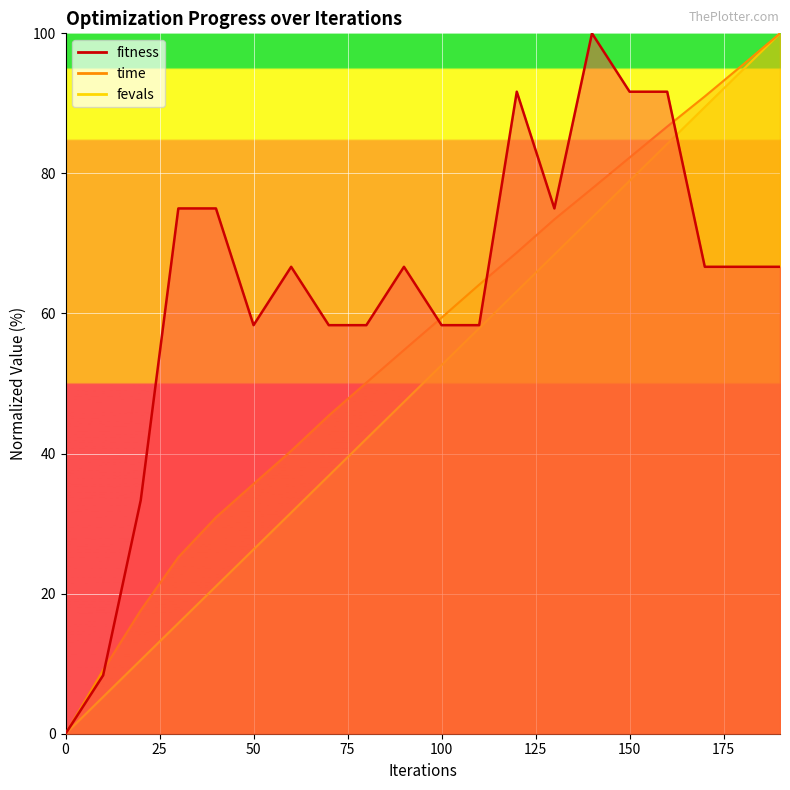

Reading right to left, what are all the values shown in this chart?

fitness: 66.7	66.7	66.7	91.7	91.7	100.0	75.0	91.7	58.3	58.3	66.7	58.3	58.3	66.7	58.3	75.0	75.0	33.3	8.3	0.0
time: 100.0	95.5	91.0	86.7	82.3	77.8	73.4	68.7	64.1	59.4	54.8	50.1	45.4	40.4	35.7	30.9	25.2	17.6	9.1	0.0
fevals: 100.0	94.7	89.5	84.2	78.9	73.7	68.4	63.2	57.9	52.6	47.4	42.1	36.8	31.6	26.3	21.1	15.8	10.5	5.3	0.0